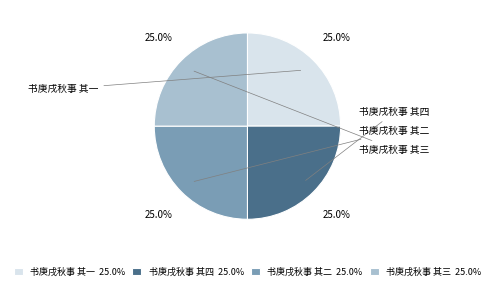

The 书庚戌秋事 其四 slice represents 25% of the pie. True or false?

True